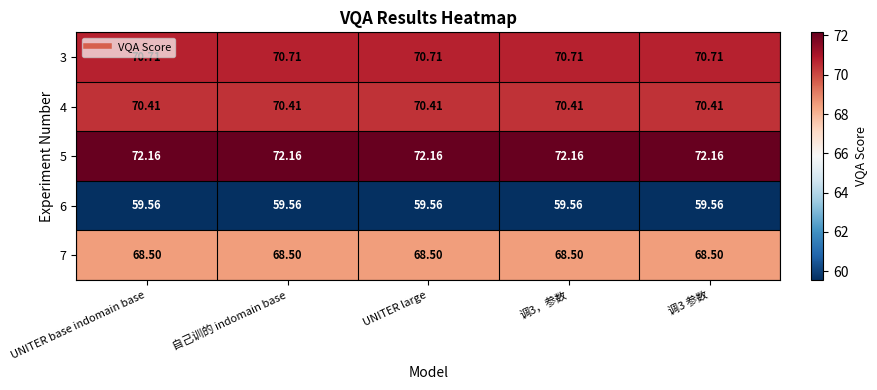

What is the smallest value displayed?

59.6